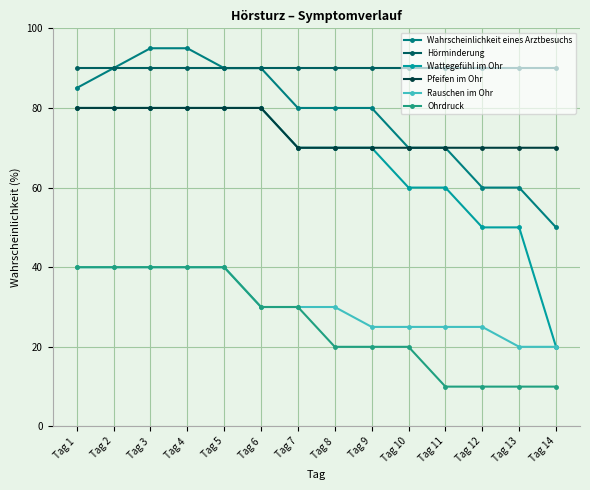

What is the highest value of the Ohrdruck series?

40